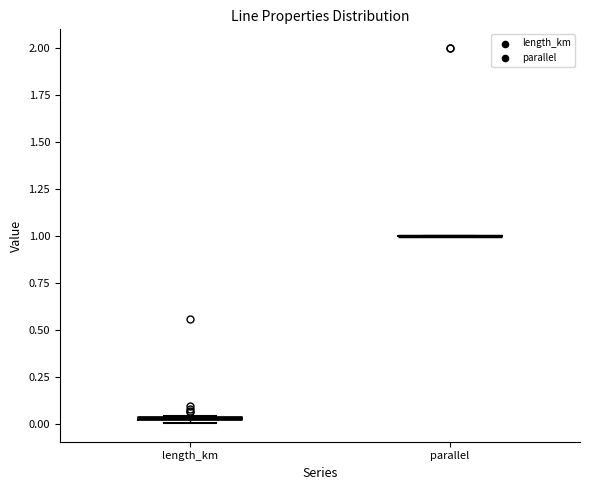

Where is the upper edge of the box for length_km on the y-axis? The values are not printed on the chart, so give them approximately, as read against the axis.

0.05